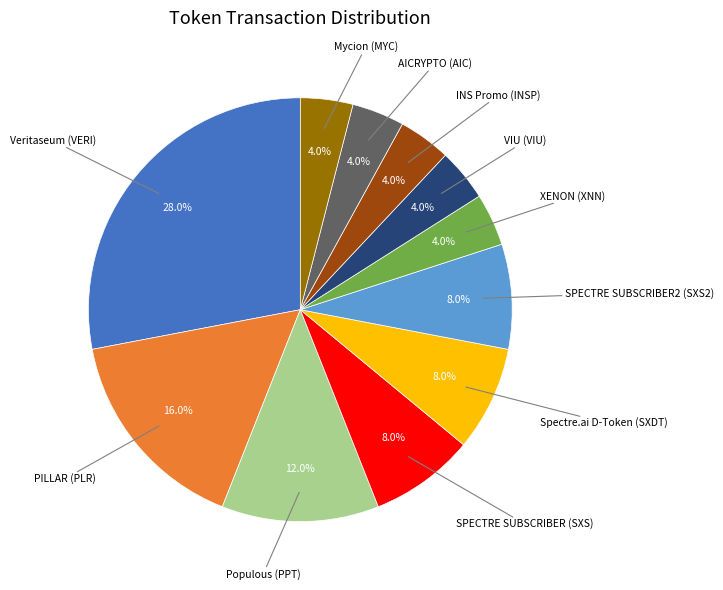

How many segments does this pie chart have?

11